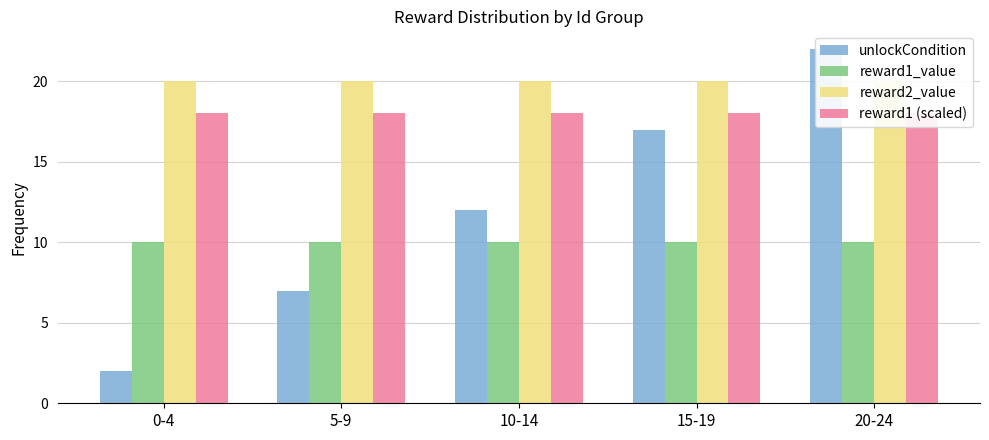

At which label does reward1_value reach its peak?

0-4